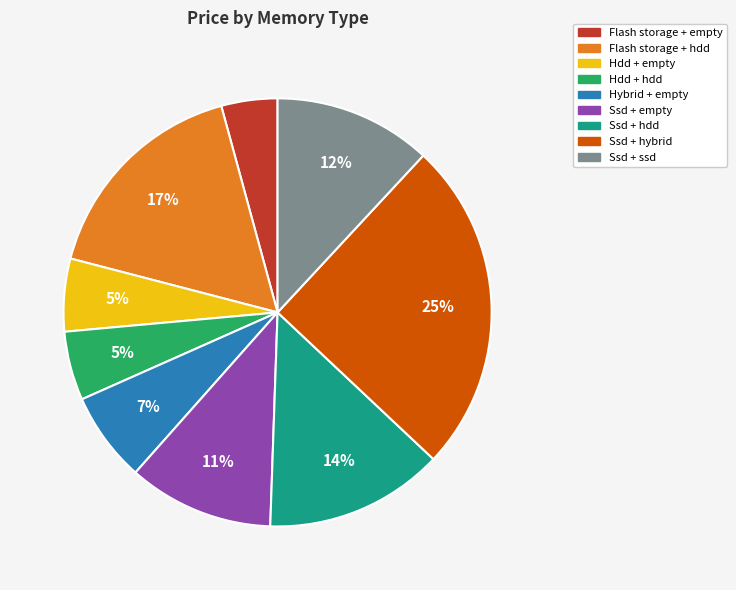

To the nearest percent, what portion does Hybrid + empty represent?

7%